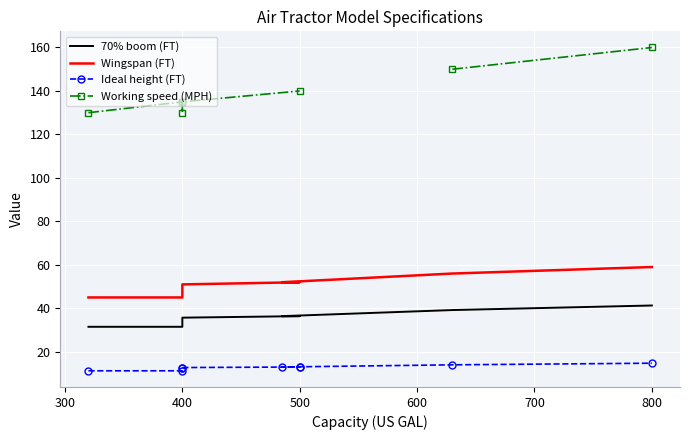

True or false: 70% boom (FT) and Wingspan (FT) cross at least once.

False